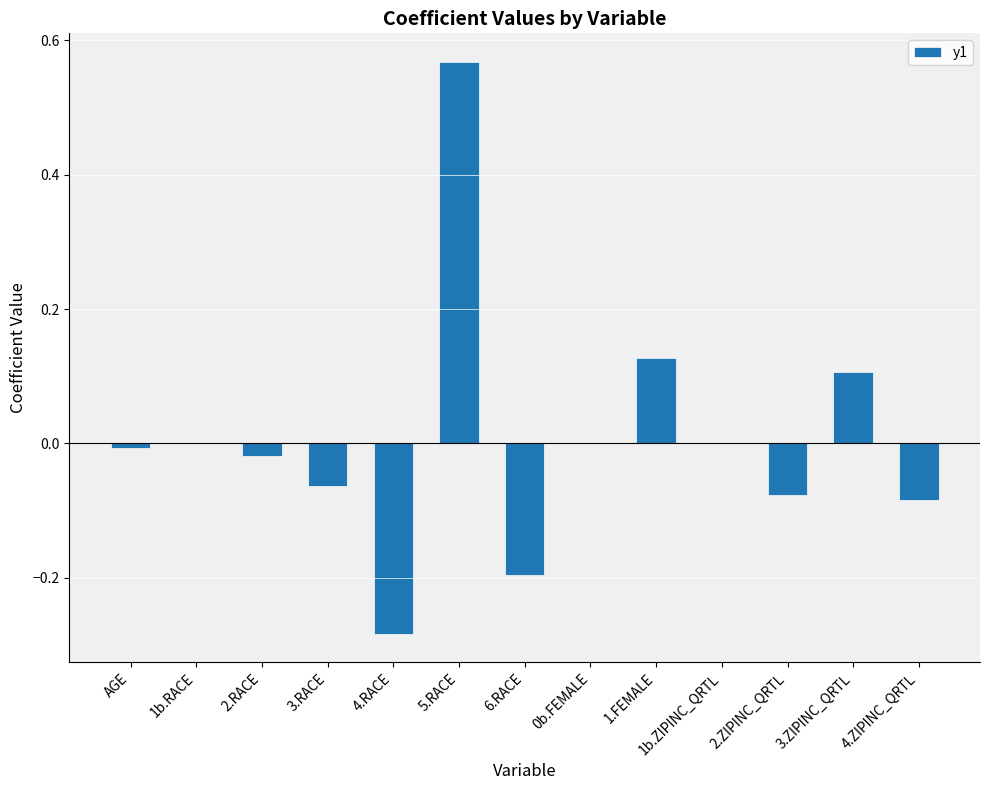

Are the bars horizontal?

No